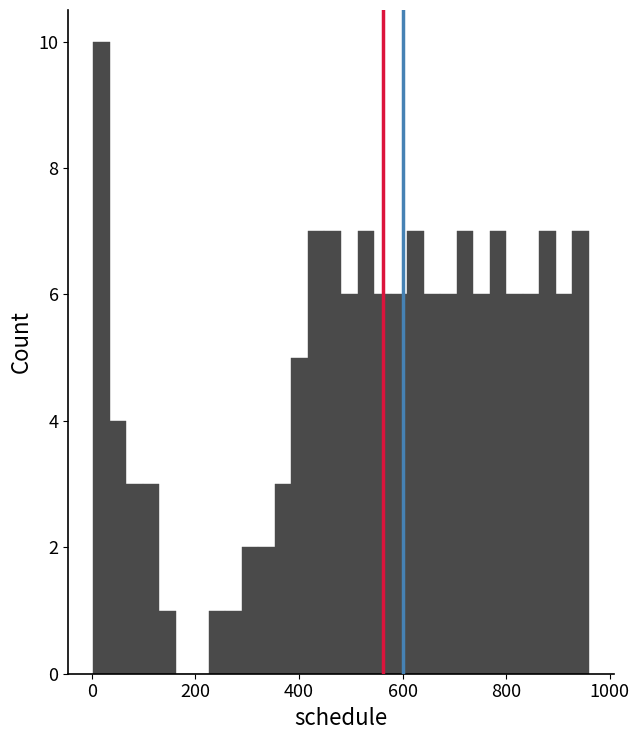

Read against the x-axis, roughly where is the centre of the tallest bar?

20